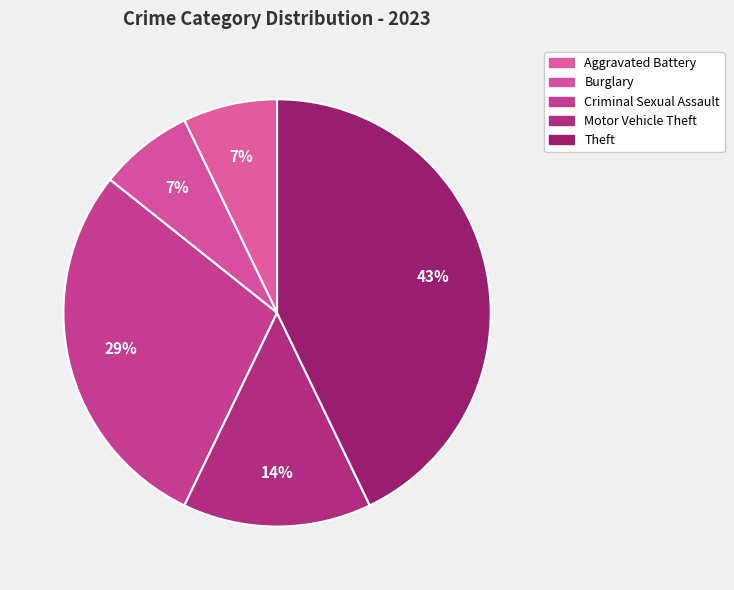

To the nearest percent, what is the average slice percentage?

20%